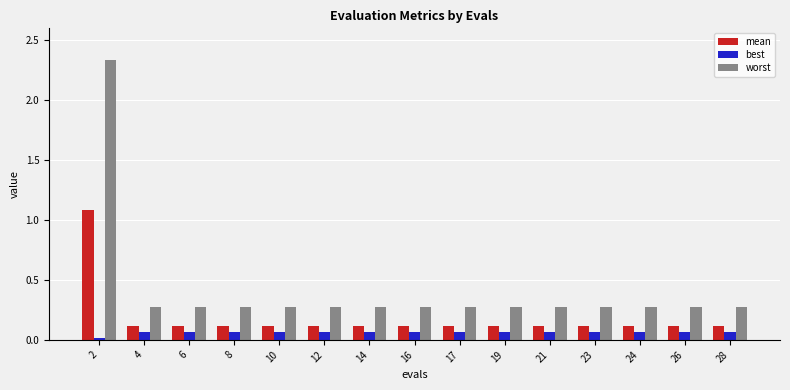

What is the spread (max minus min) of values at 4?

0.2